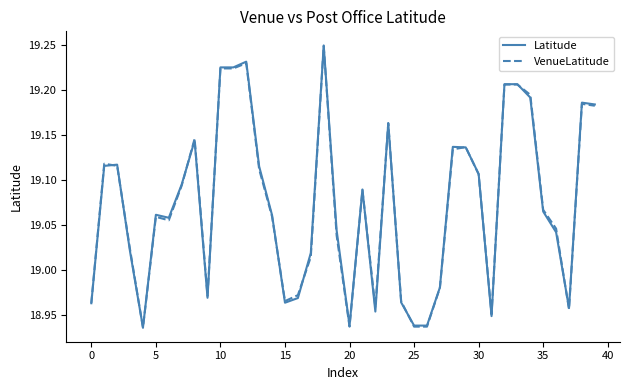

Is this an area chart (filled region under the line)?

No